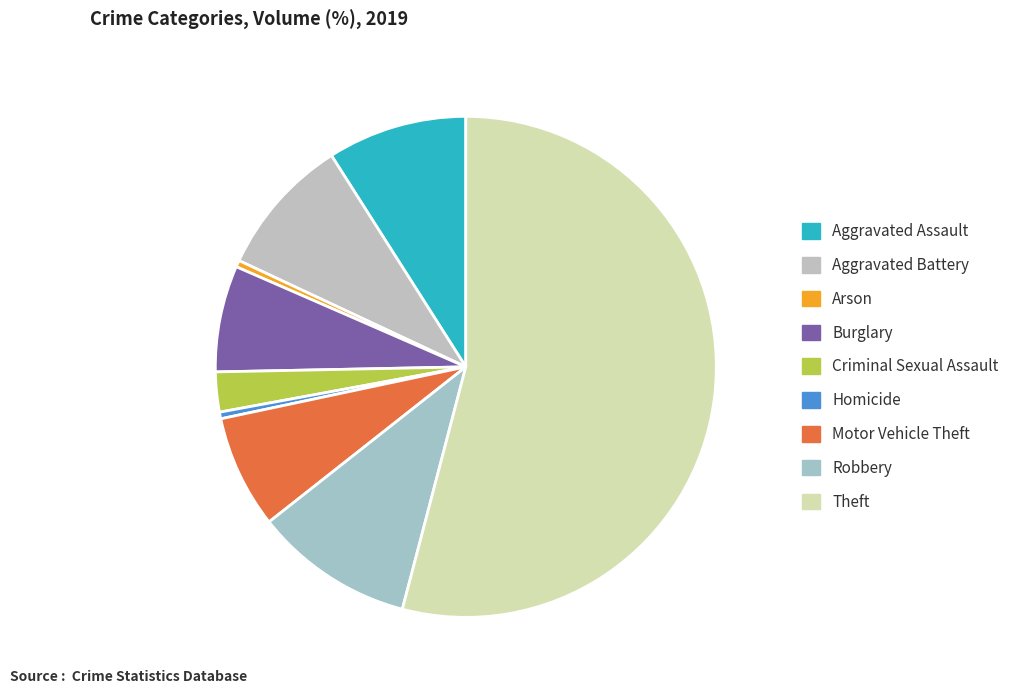

What percentage is the Theft slice, to the nearest percent?

54%